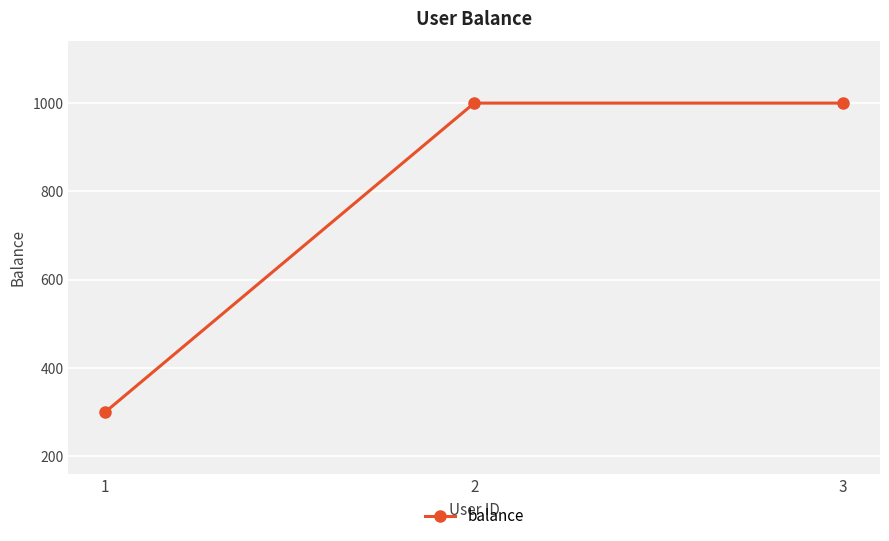

What is the value of the 1st point from the left?

300